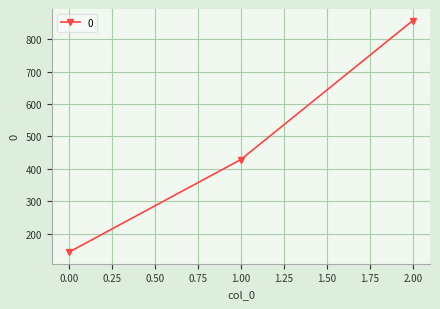

Which label corresponds to the largest value in the chart?

2.00